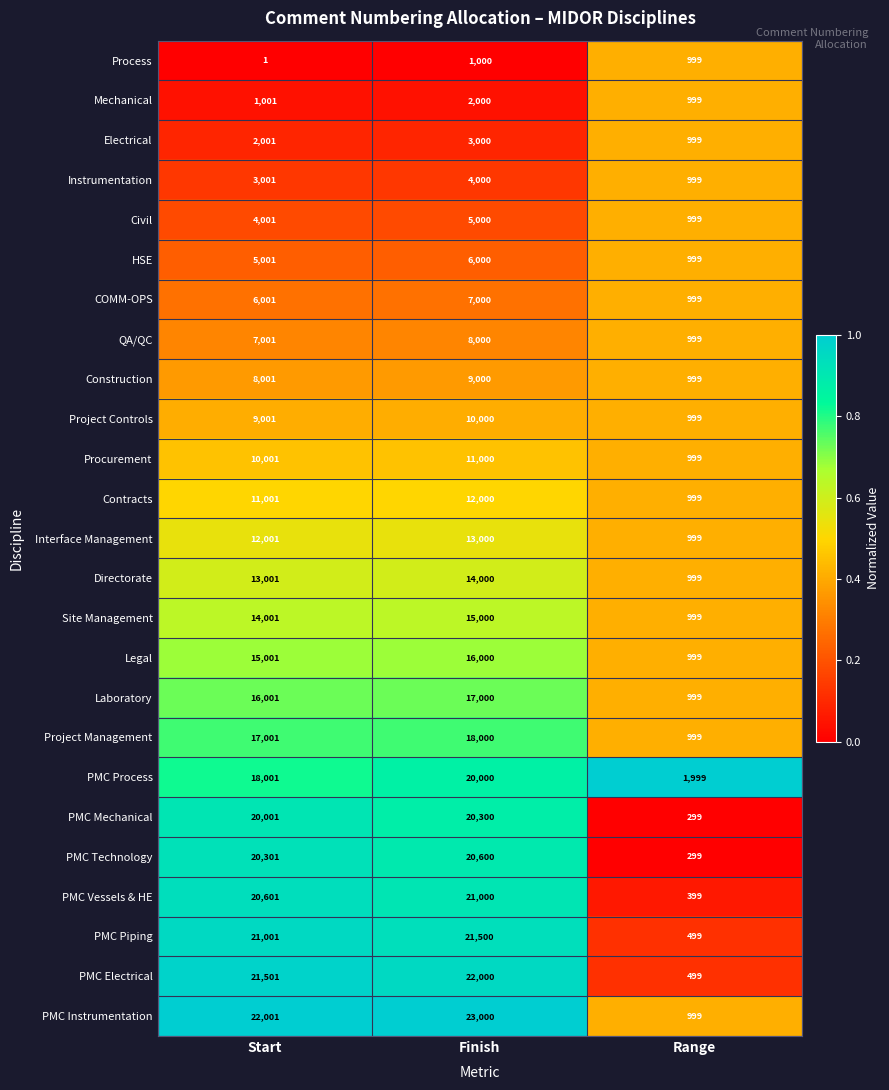

Which series has the largest total across all categories?

PMC Instrumentation